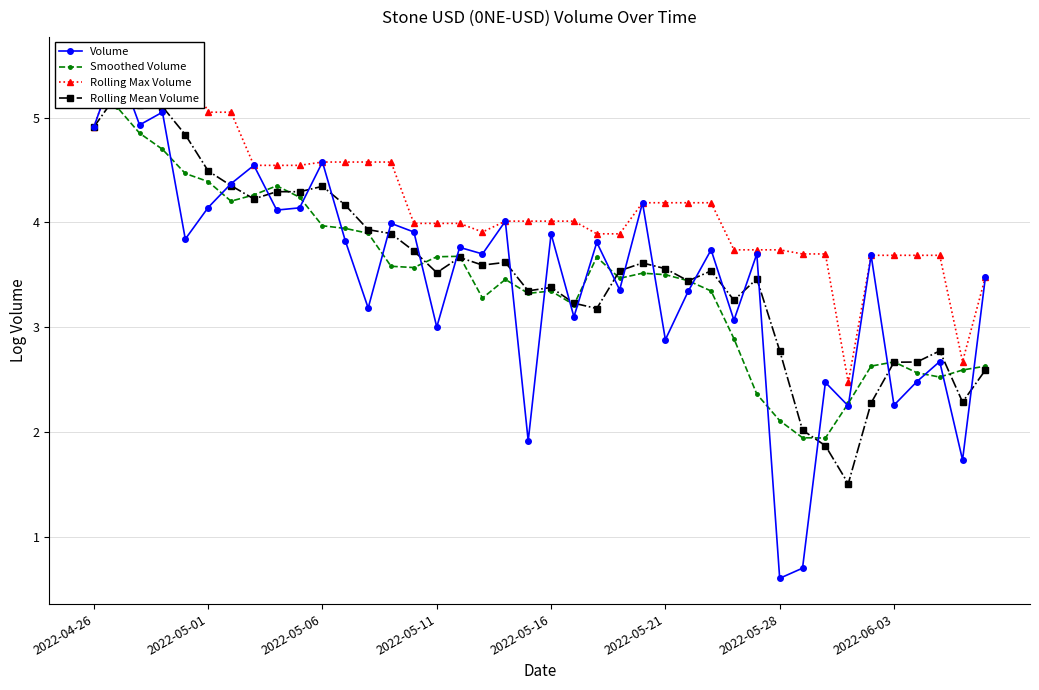

Rank the series by their maximum value, from lowest to highest.

Smoothed Volume, Rolling Mean Volume, Volume, Rolling Max Volume